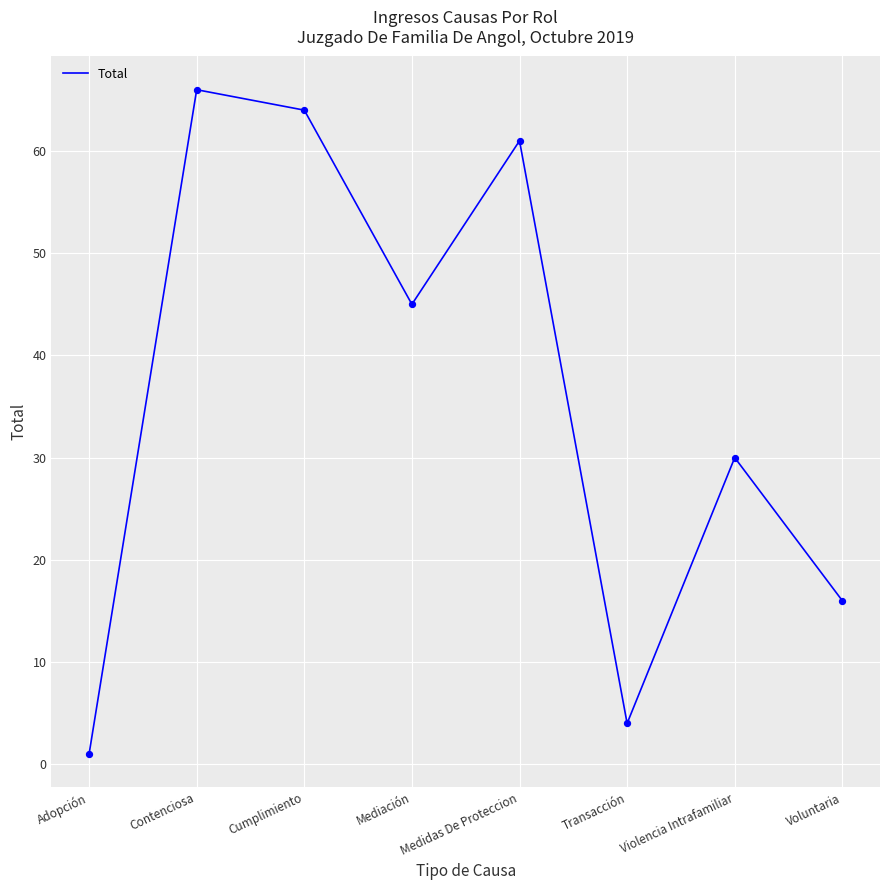

What is the ratio of the value at Adopción to the value at Voluntaria?

0.1